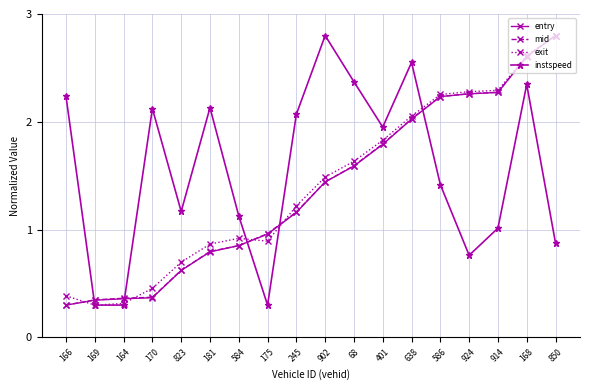

Which series changed the most between 175 and 401?

instspeed